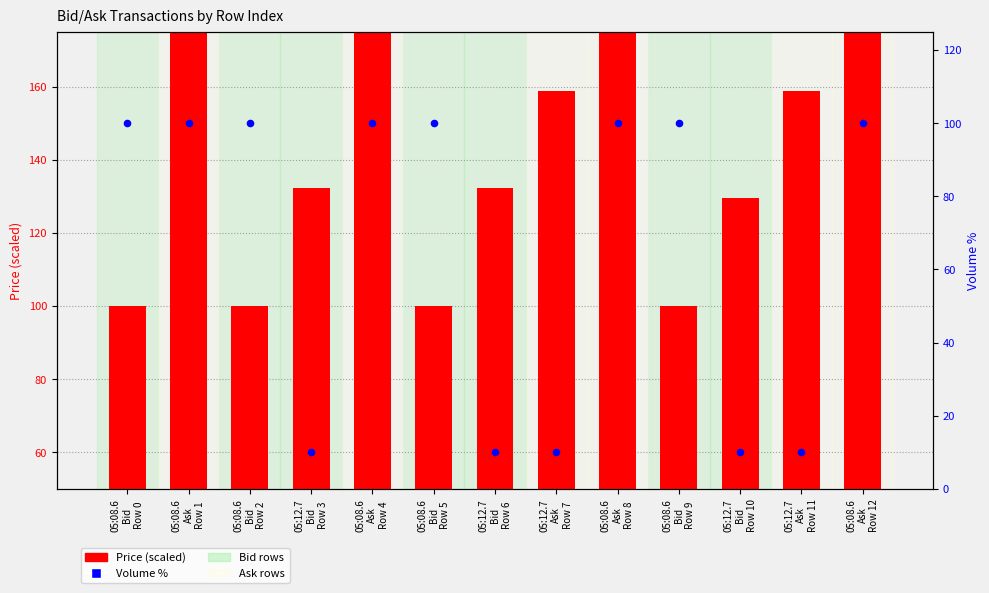

Is the value of Volume (% of max) at 05:12.7
Bid
Row 6 greater than the value of Price (normalized) at 05:08.6
Bid
Row 5?

No